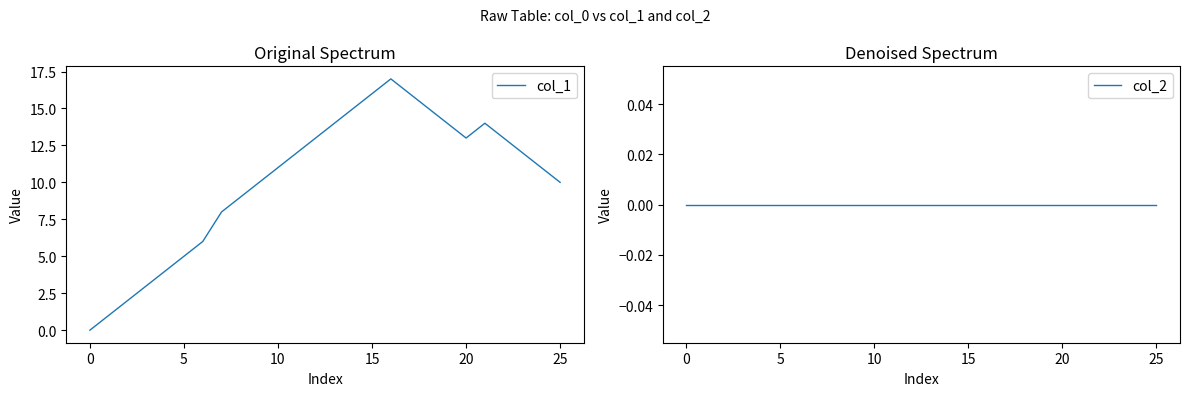

What is the total value across all series at 24?

11